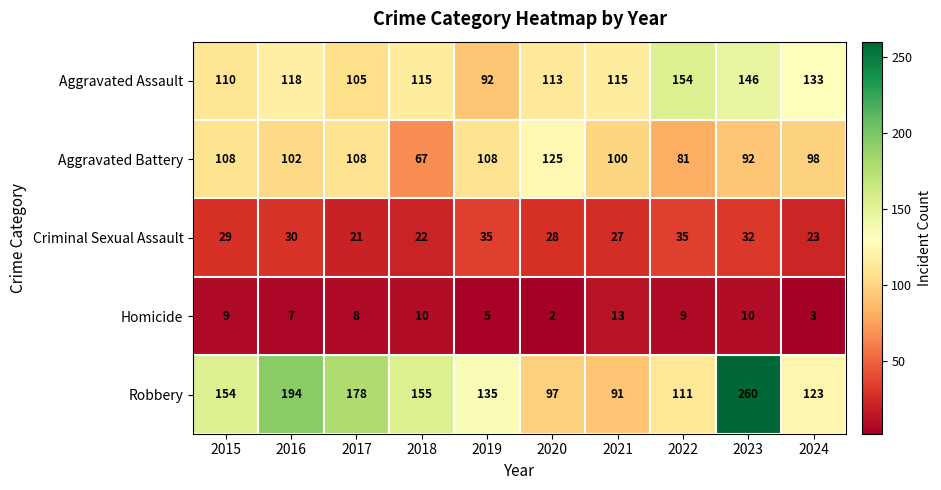

Which series has the largest total across all categories?

Robbery